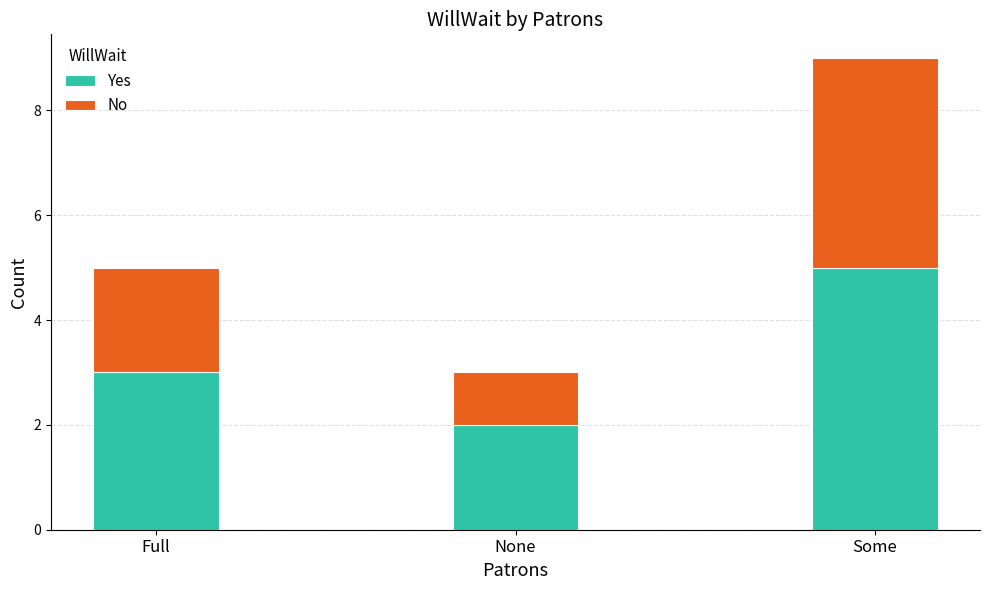

Rank the categories by Yes value from highest to lowest.

Some, Full, None